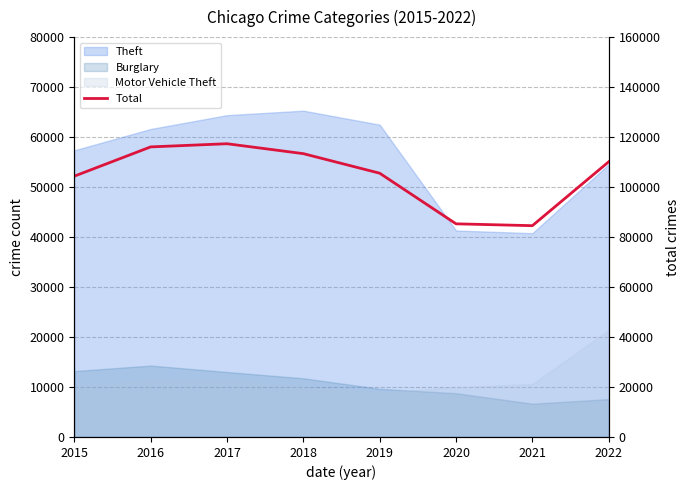

Does the chart display data point markers on the line(s)?

No